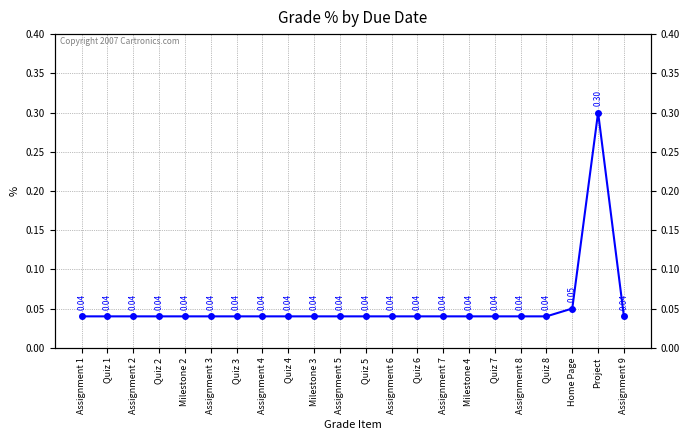

What is the change in value from Home Page to Project?

+0.2